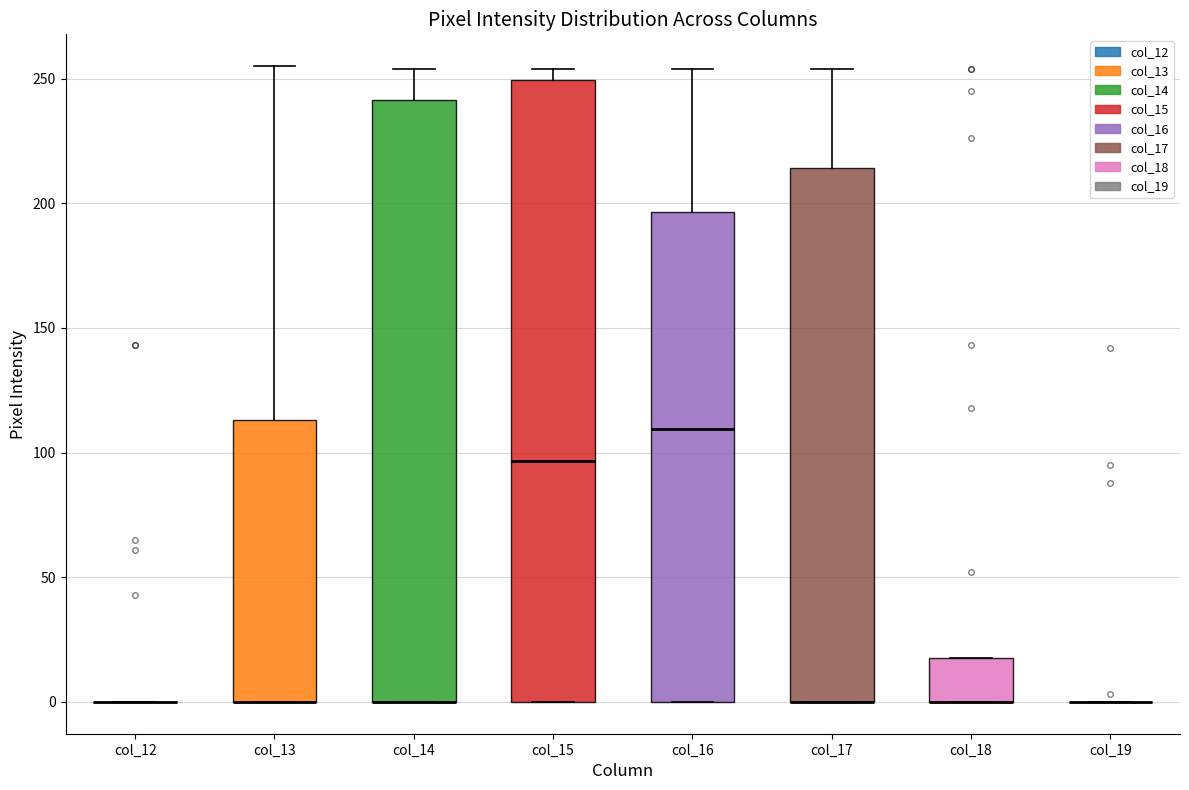

Comparing the boxes themselves (not the whiskers), which one is the tallest?

col_15